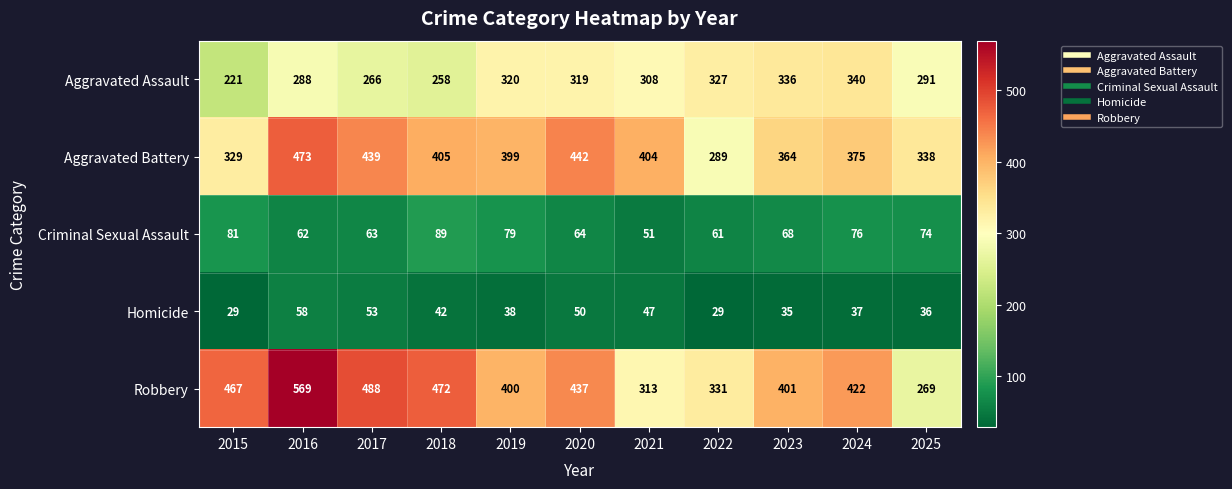

What is the lowest value of the Homicide series?

29